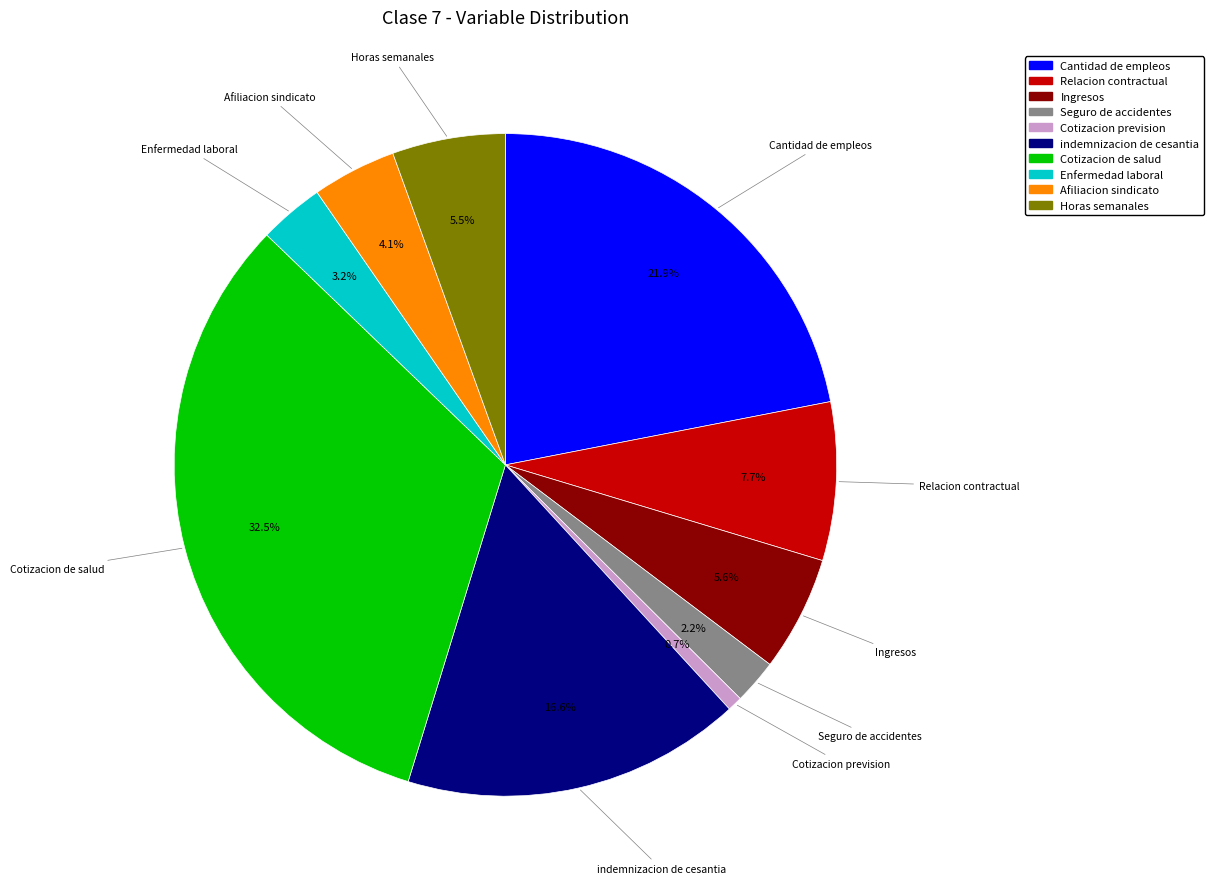

To the nearest percent, what is the average slice percentage?

10%